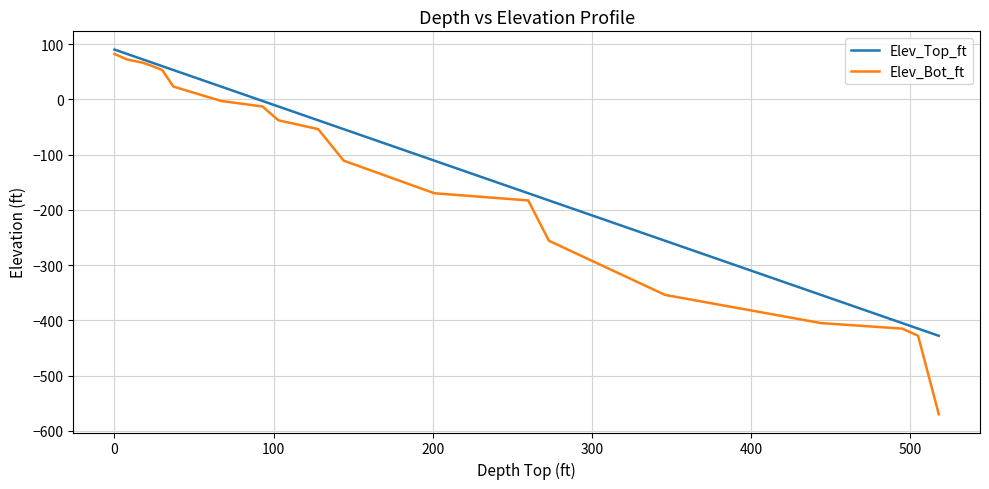

How many distinct data groups are displayed?

2